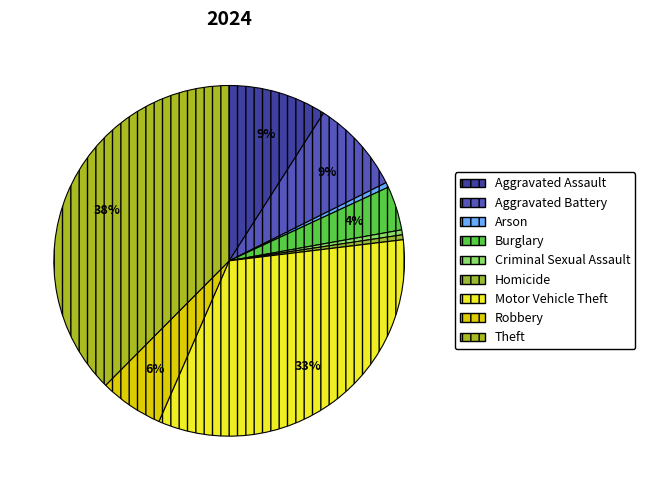

Is there any slice that represents more than half of the pie?

No